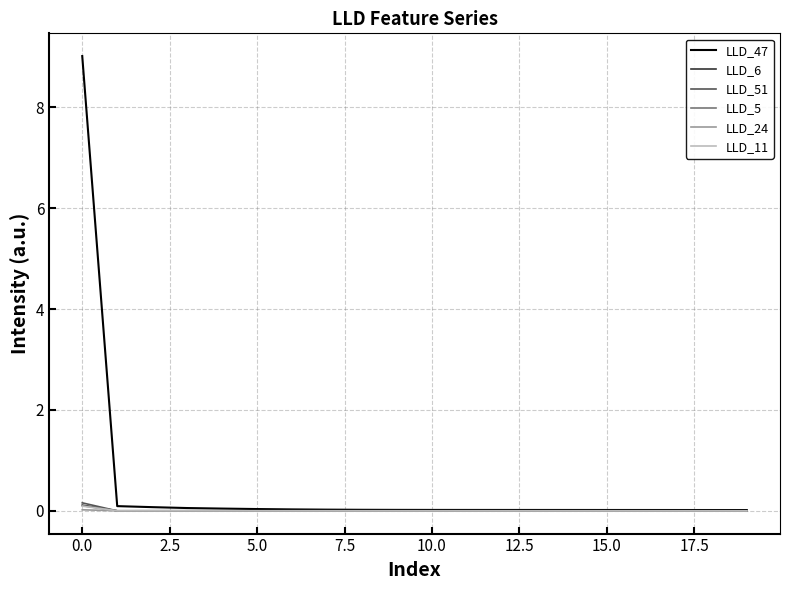

What are all the series names shown in the legend?

LLD_47, LLD_6, LLD_51, LLD_5, LLD_24, LLD_11